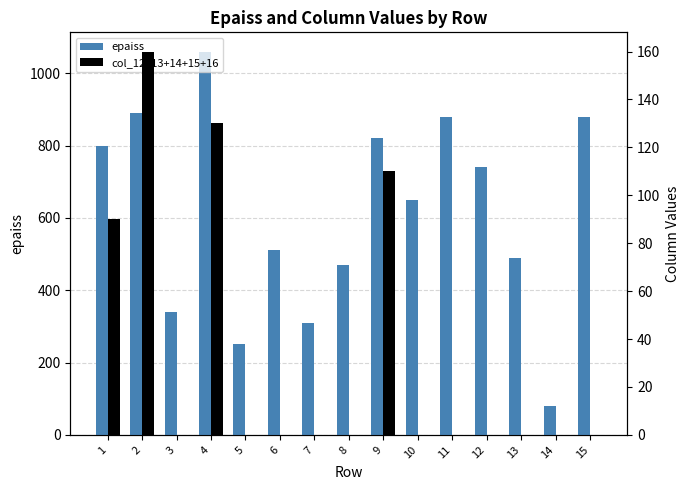

At which label does epaiss reach its peak?

4